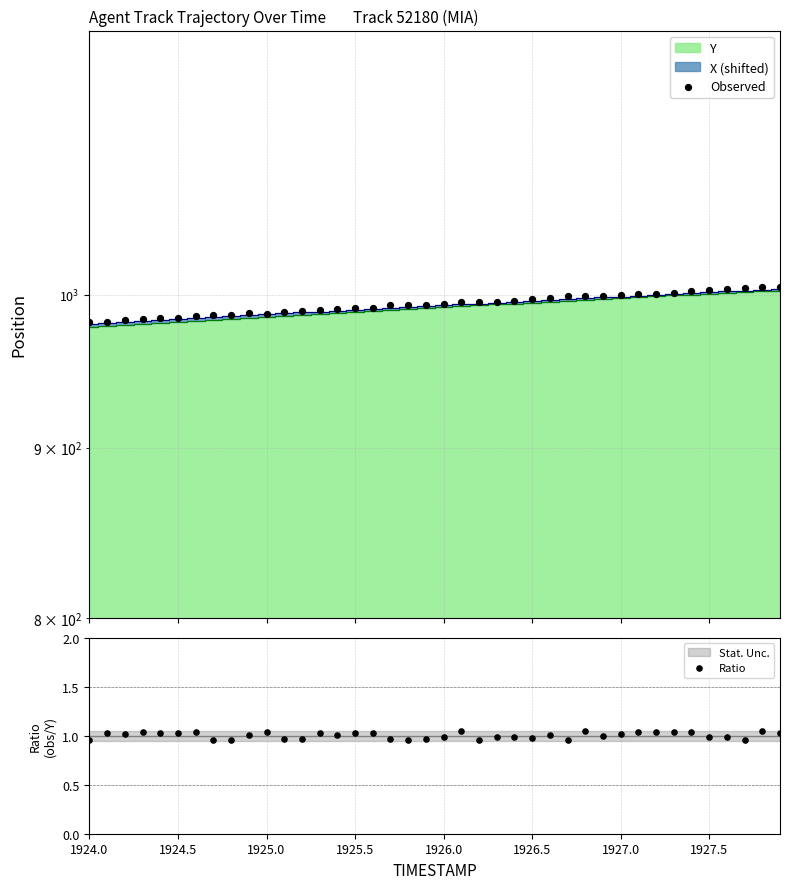

At which category is the sum across all series the highest?

38